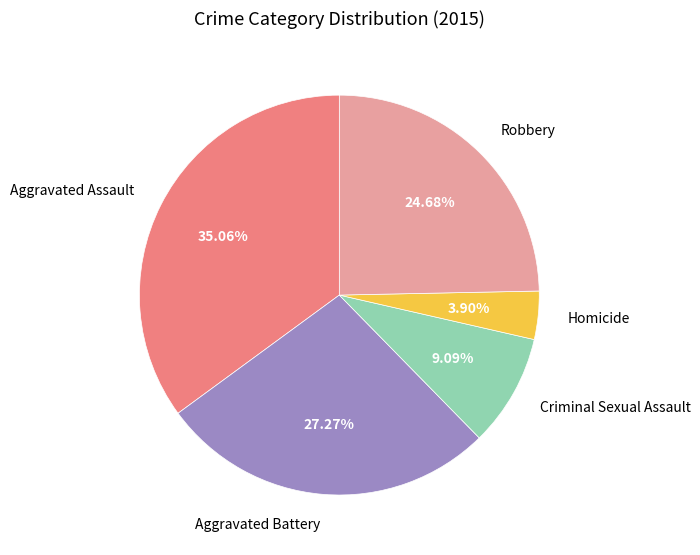

How many slices are in this pie chart?

5